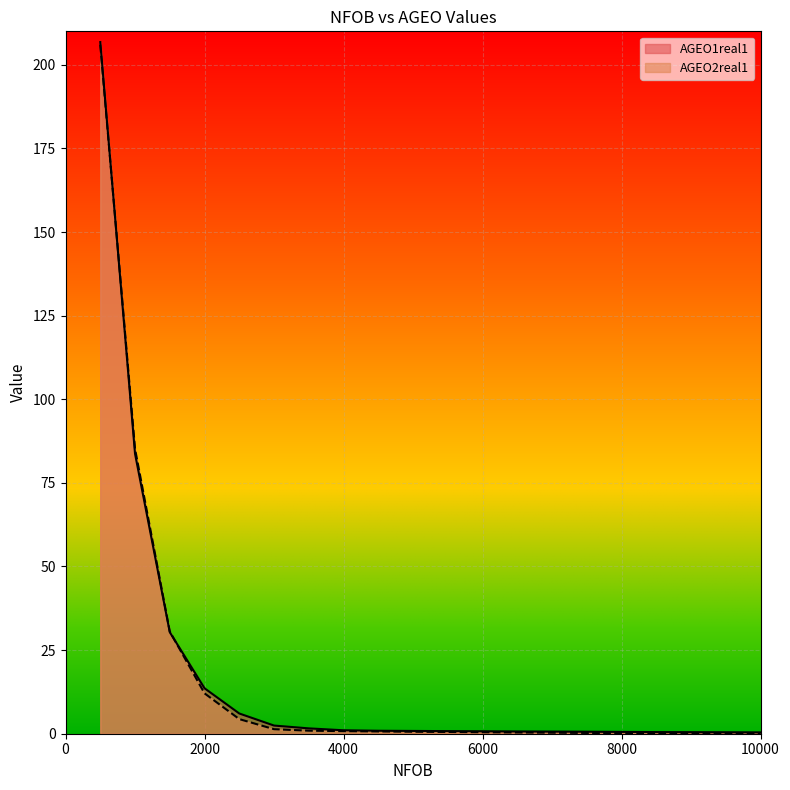

Where is AGEO2real1 nearest to the value 103?

1000